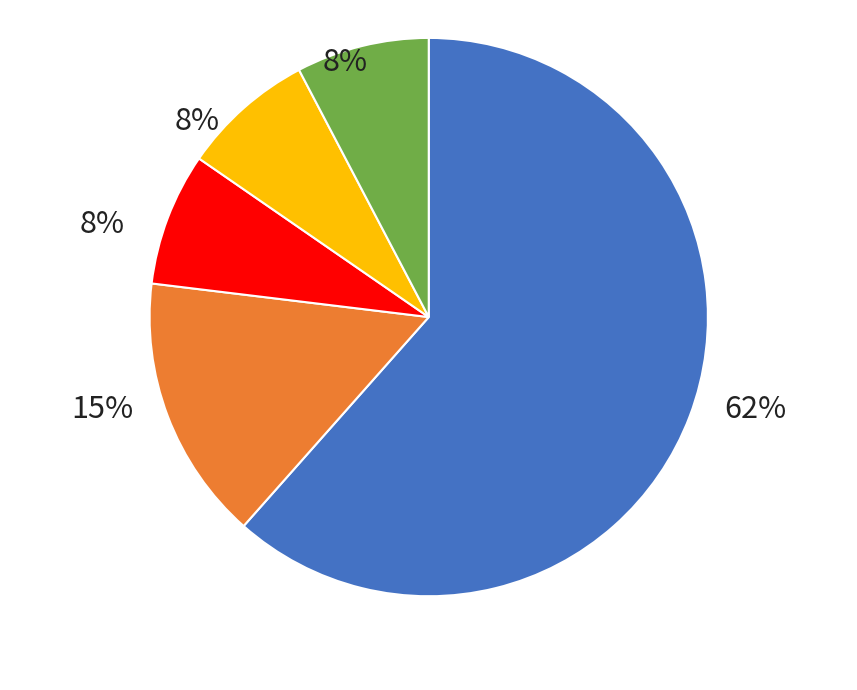

Is there a majority slice in this chart?

Yes